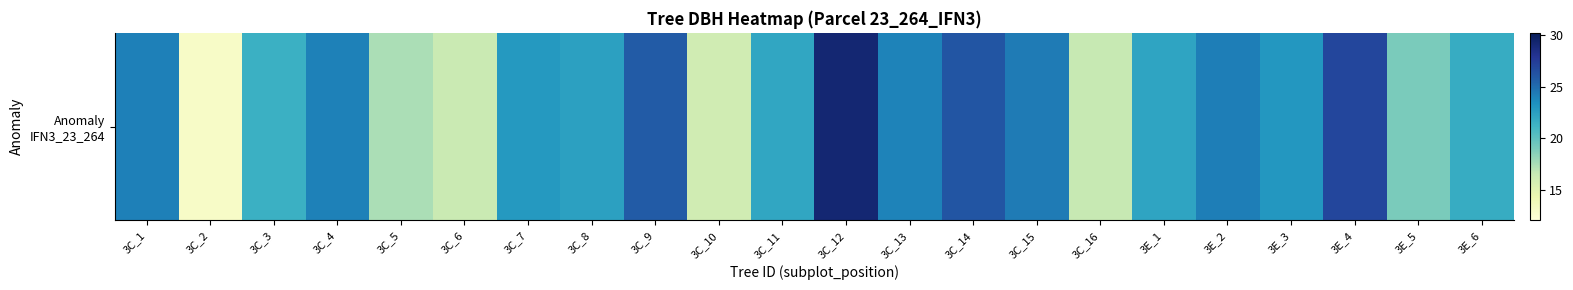

Is it true that the value at 3E_2 is 12.7?

False